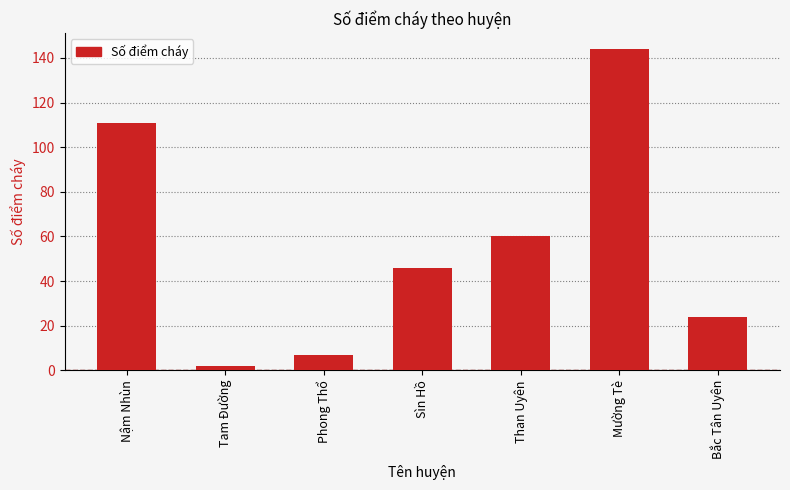

The chart shows a value of 13 at Phong Thổ. True or false?

False